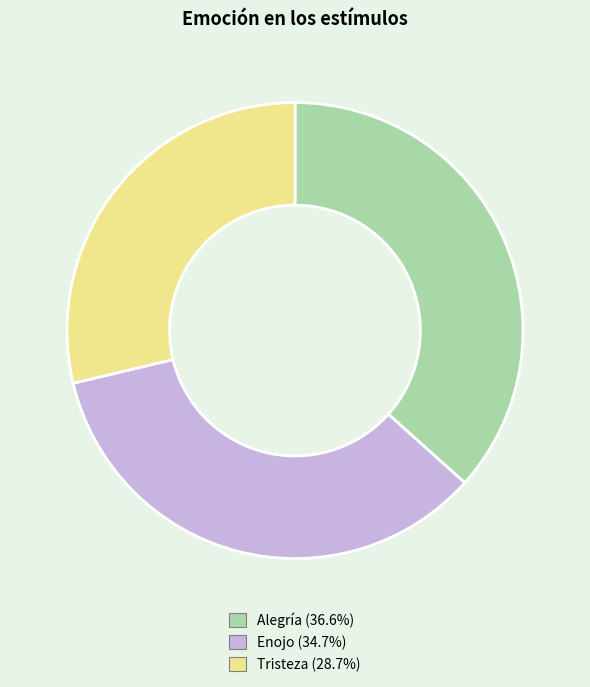

Is the sum of Enojo (34.7%) and Alegría (36.6%) greater than half?

Yes